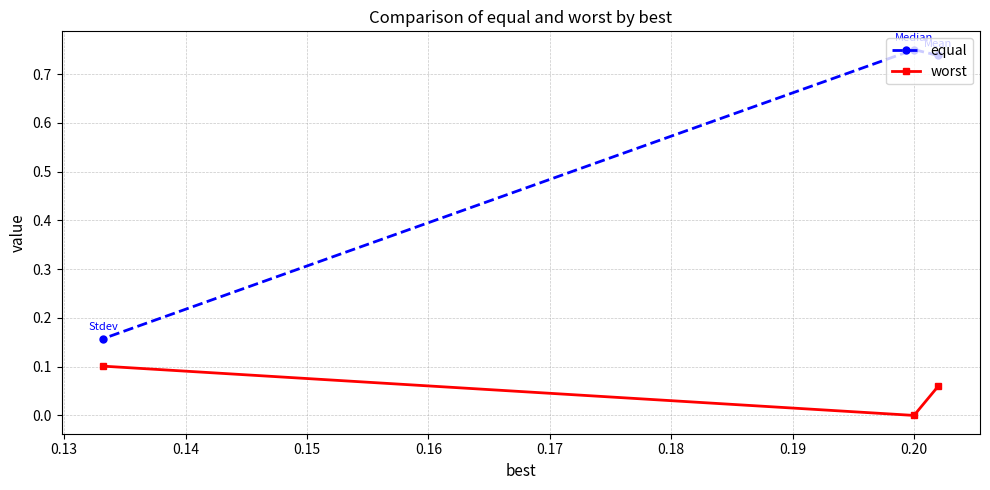

Which series has the largest total across all categories?

equal